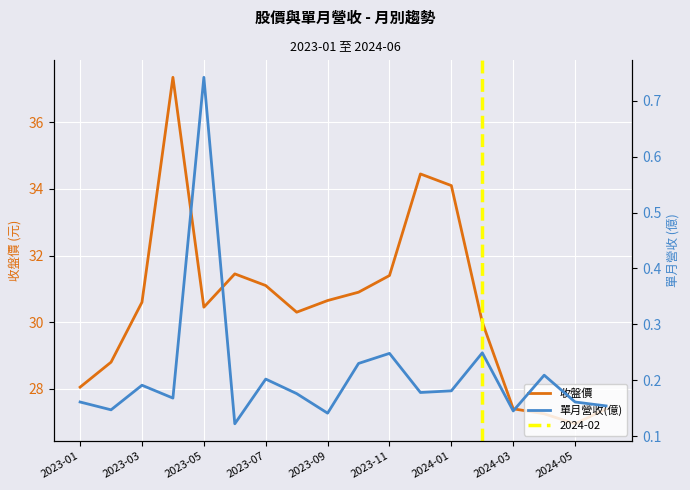

True or false: 單月營收(億) and 收盤價 cross at least once.

False